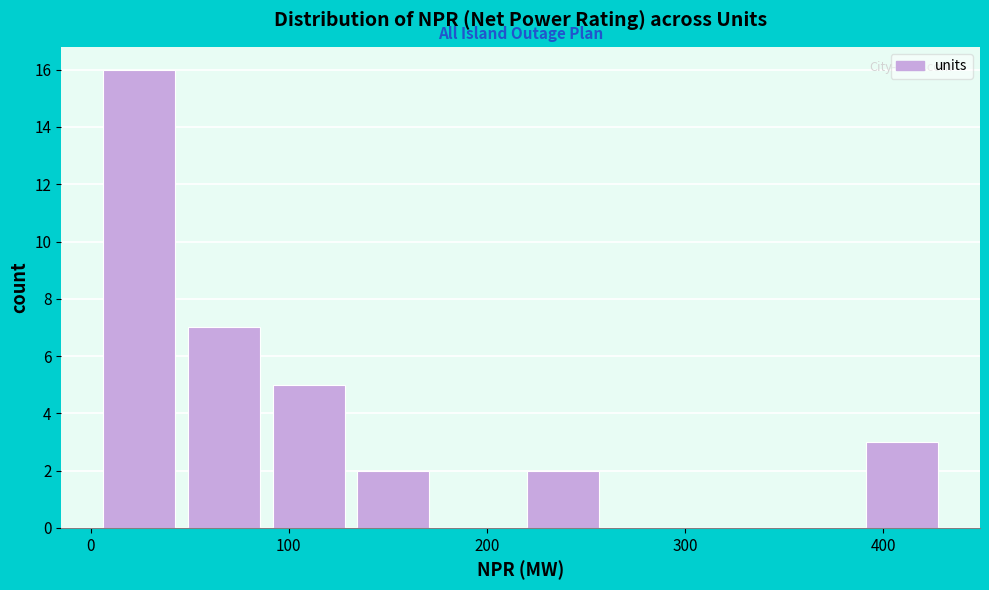

Over which range of the x-axis is the bar tallest?

0 to 50